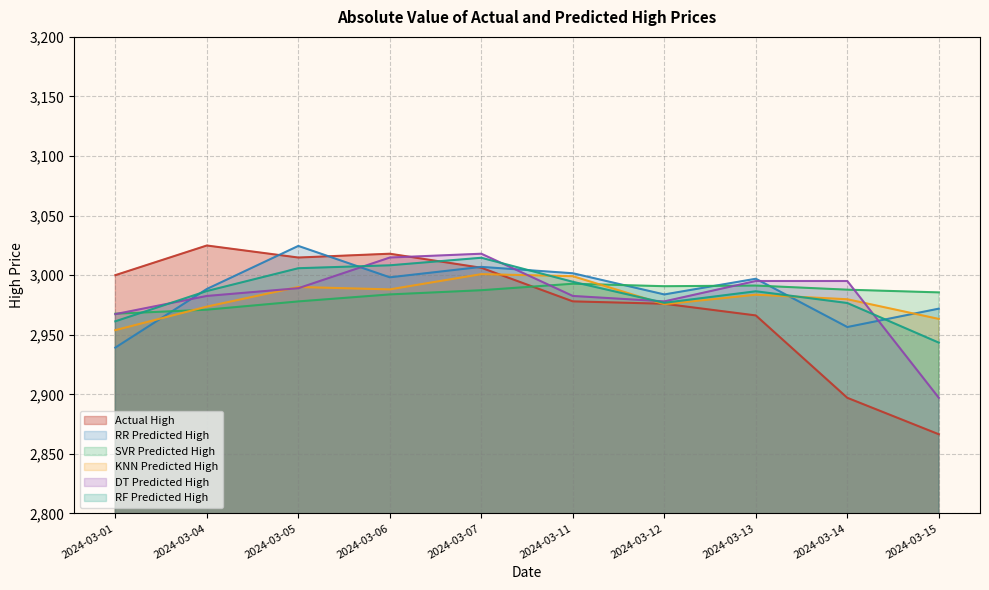

Reading left to right, list all the values displayed in this chart.

Actual High: 3000.0	3024.9	3014.8	3018.0	3006.2	2978.0	2976.0	2966.2	2897.1	2866.4
RR Predicted High: 2939.2	2988.4	3024.5	2998.2	3007.0	3001.6	2983.8	2997.0	2956.5	2971.9
SVR Predicted High: 2967.6	2971.0	2978.0	2983.8	2987.4	2992.8	2990.7	2991.3	2987.8	2985.5
KNN Predicted High: 2953.8	2973.6	2990.1	2988.1	3000.9	2999.1	2975.6	2983.6	2979.8	2963.3
DT Predicted High: 2967.3	2982.6	2989.1	3014.8	3018.0	2982.6	2978.0	2995.1	2995.1	2897.1
RF Predicted High: 2961.3	2986.7	3005.8	3008.3	3014.6	2994.4	2976.8	2986.5	2976.6	2943.4